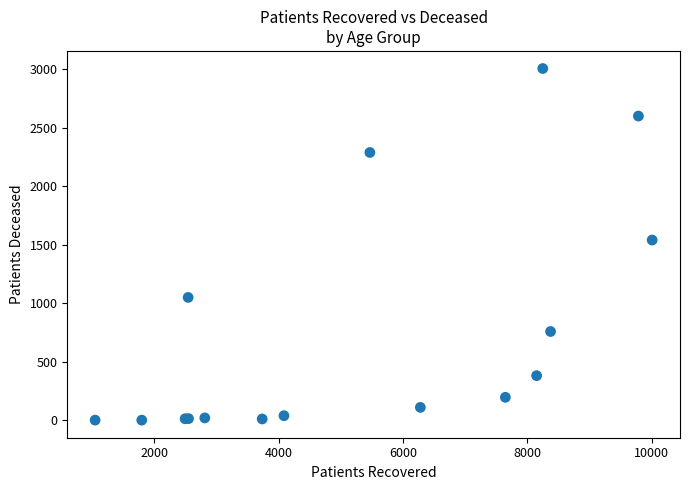

What Y value in the scatter plot is closest to 1504?

1541